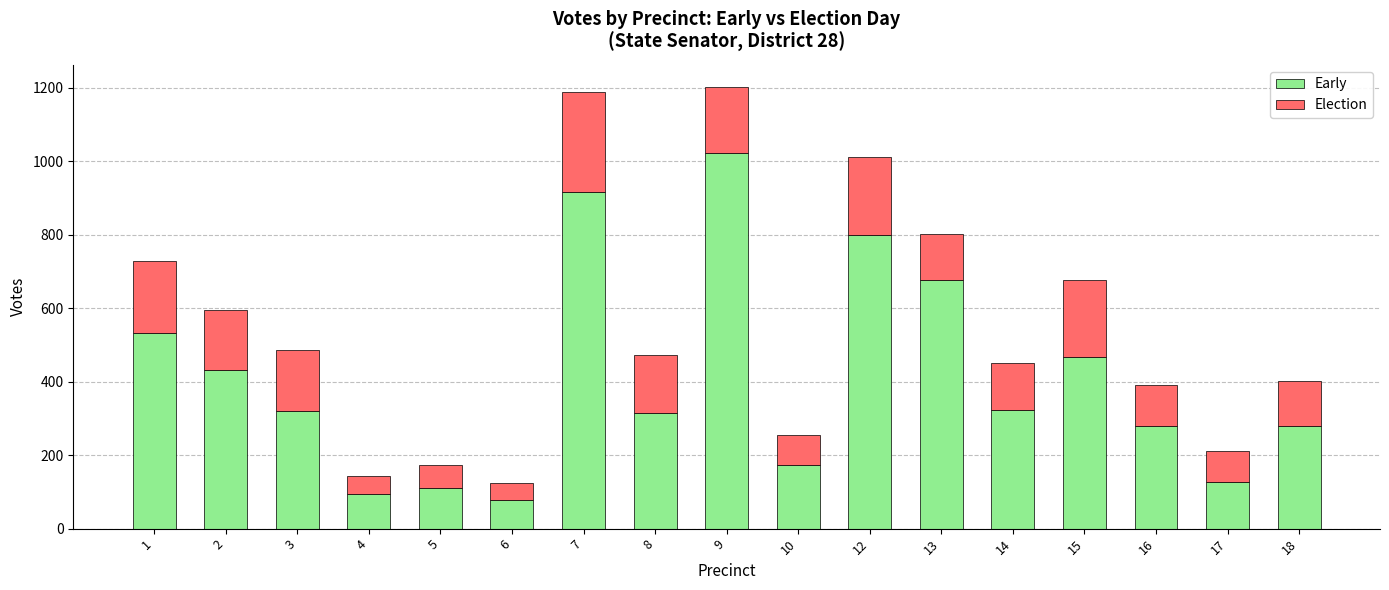

What is the sum of the Early values at 17 and 12?

925